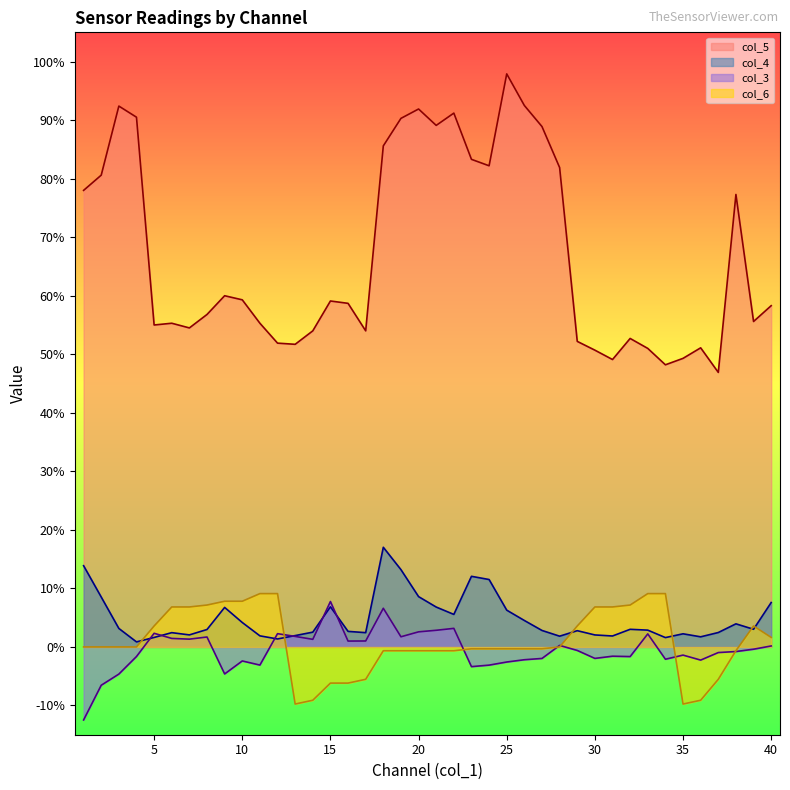

In col_4, how many points are higher than both neighbors (excluding endpoints)?

9